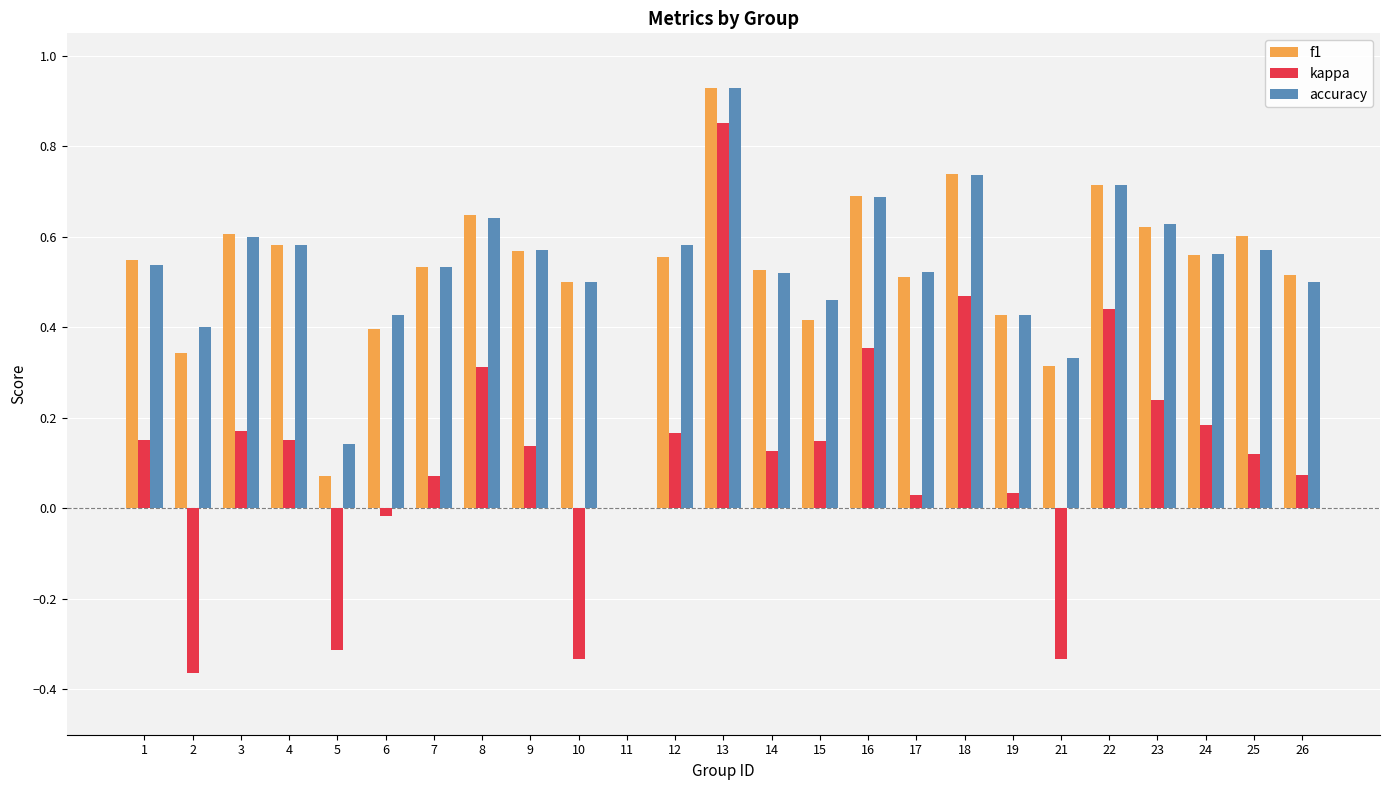

What is the sum of all accuracy values?

13.1